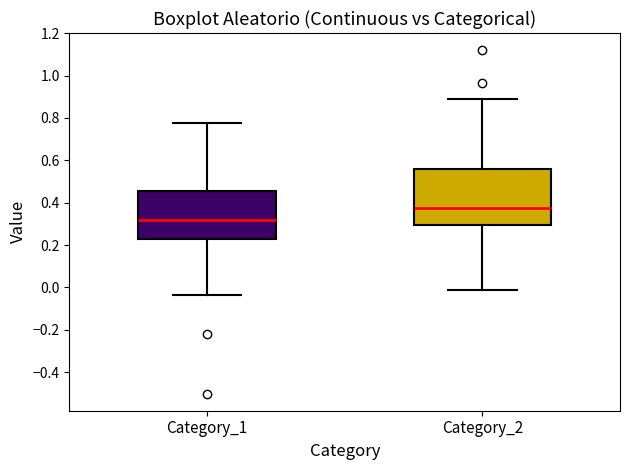

Which box is the tallest, from its lower edge to its upper edge?

Category_2